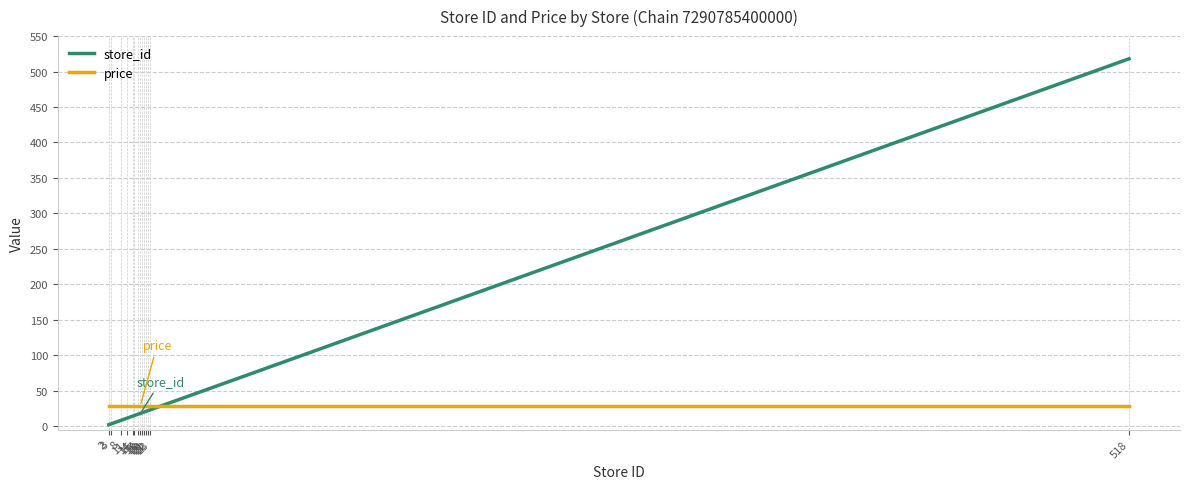

Between which two adjacent categories do store_id and price first intersect?

23 and 518